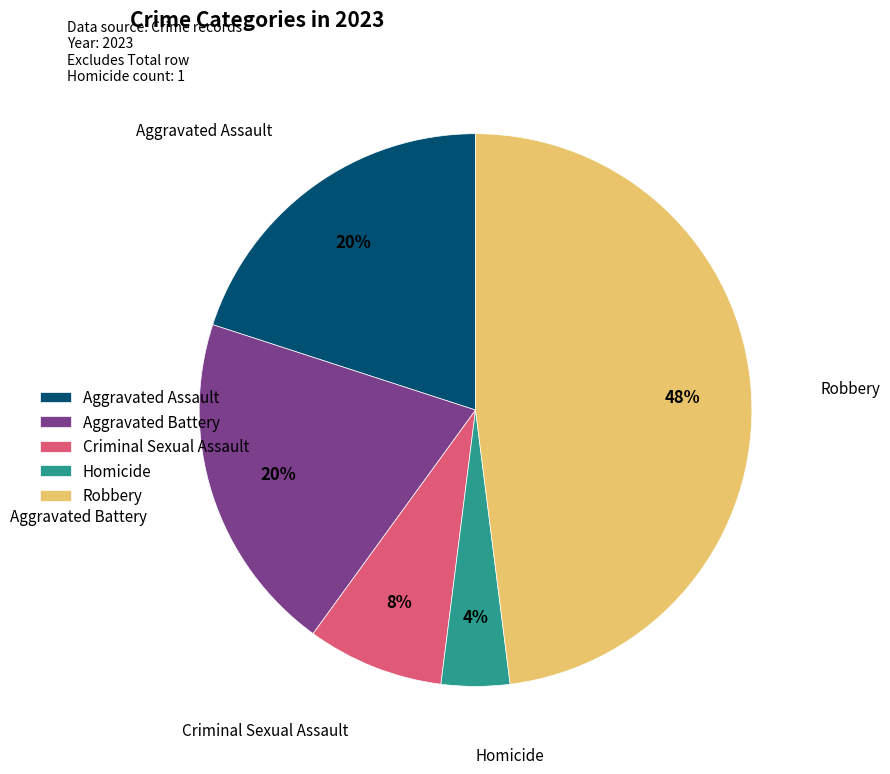

Which slice is the smallest?

Homicide